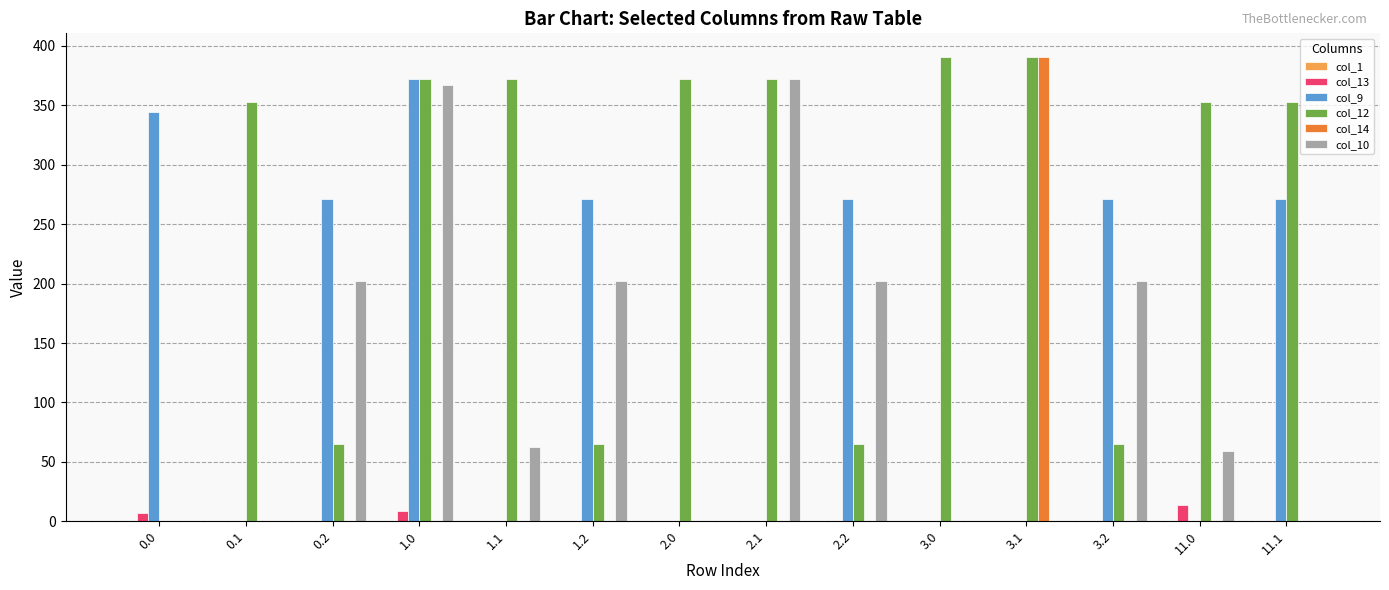

True or false: col_14 has a value of 0.0 at 11.0.

True